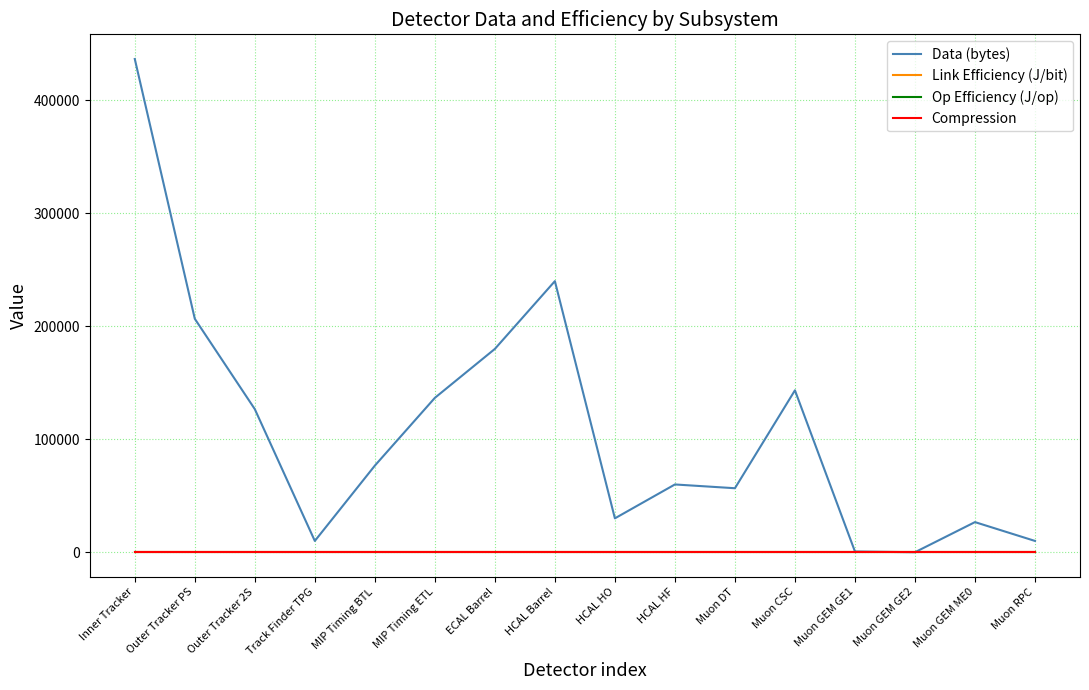

Is this an area chart (filled region under the line)?

No